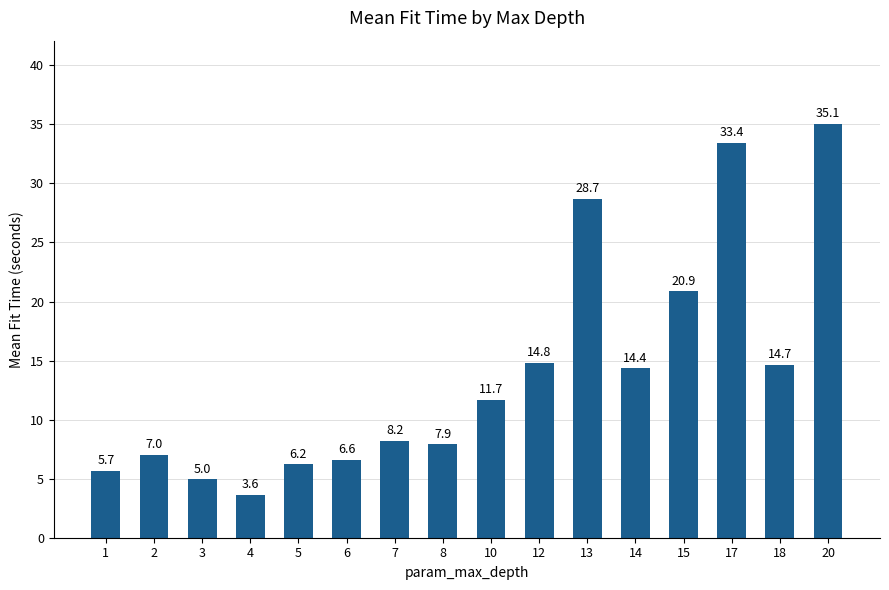

Rank the categories by value from lowest to highest.

4, 3, 1, 5, 6, 2, 8, 7, 10, 14, 18, 12, 15, 13, 17, 20